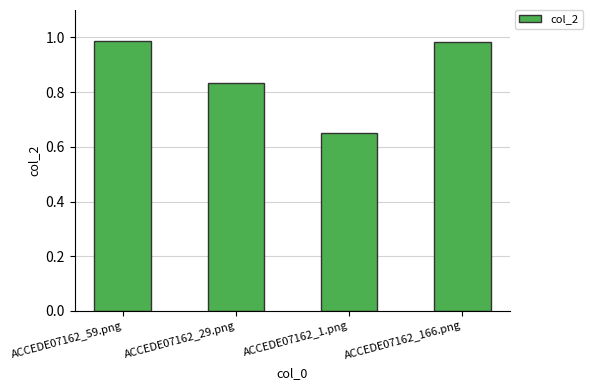

What position from the left is ACCEDE07162_29.png?

2